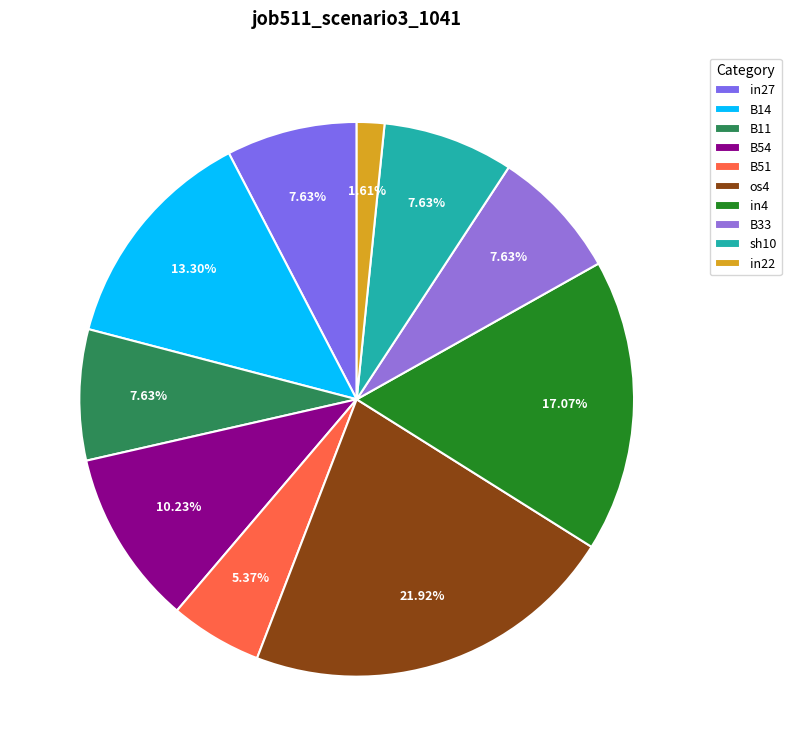

Does any single category account for the majority?

No